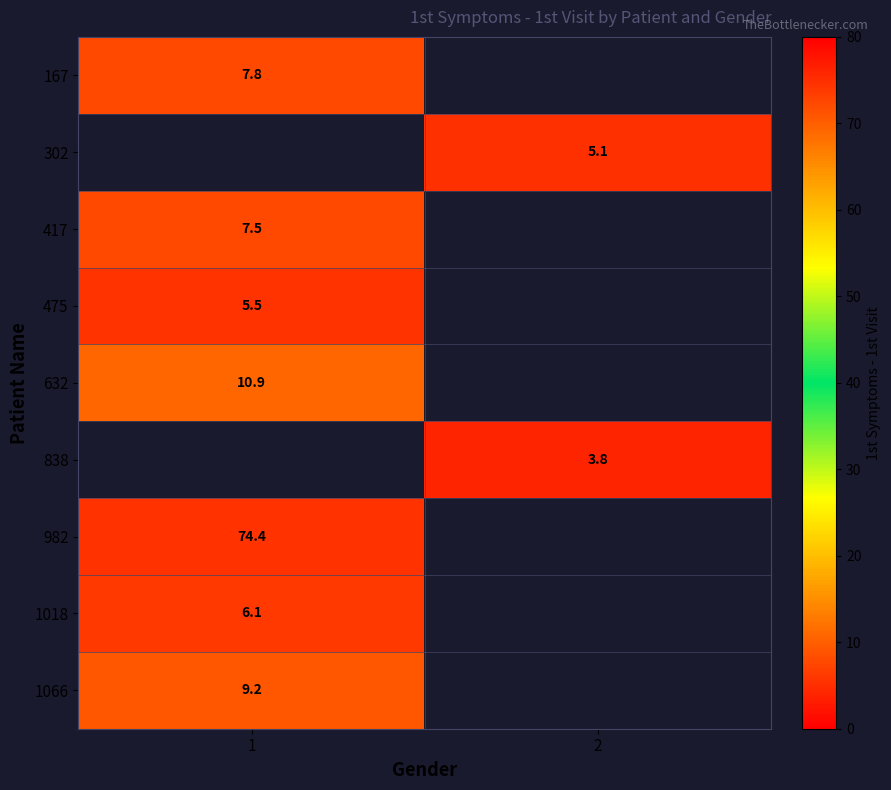

The 302 series shows 5.1 at 2. True or false?

True